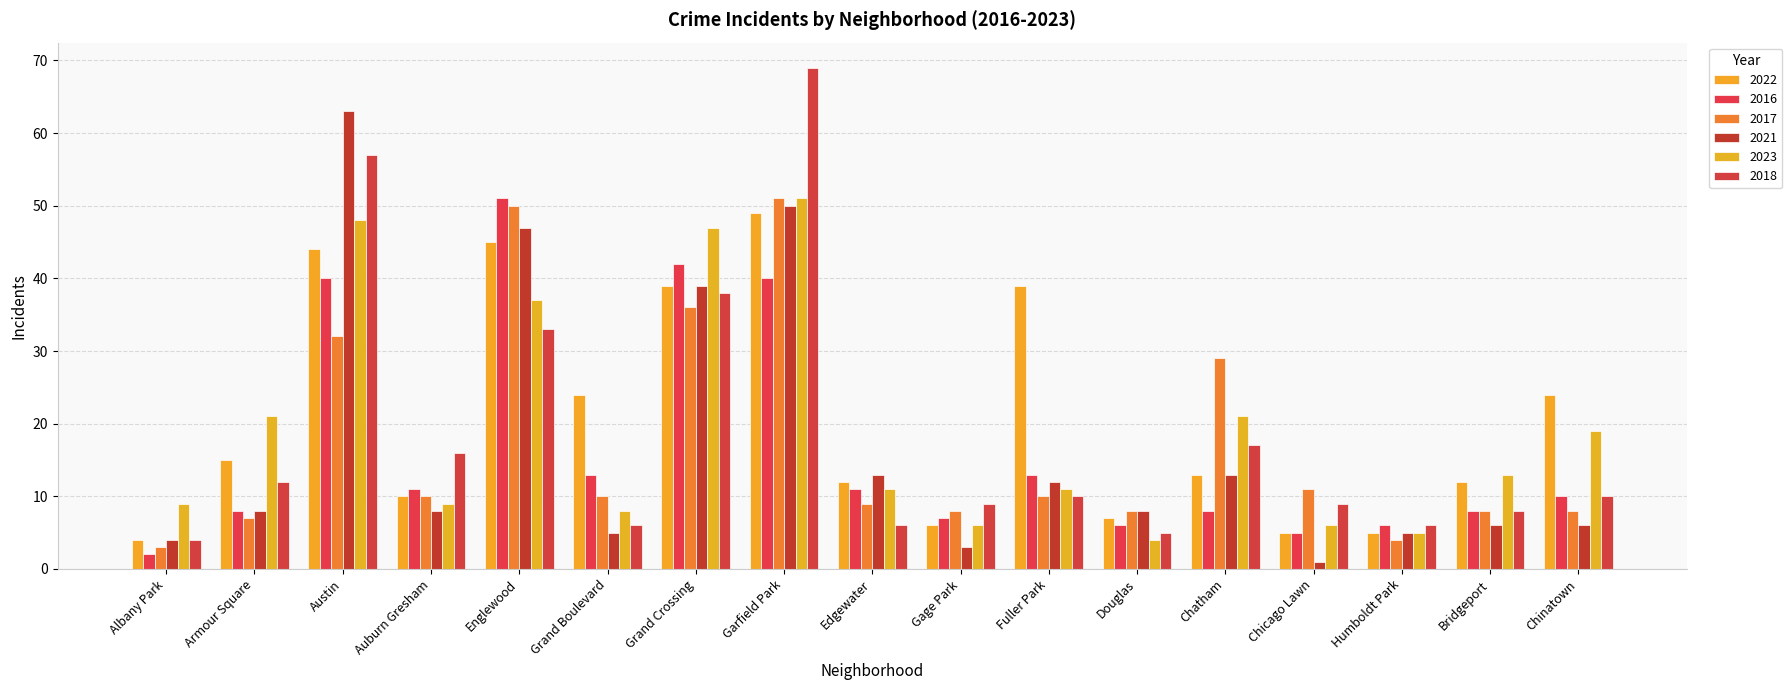

At which label is 2018 closest to 36?

Grand Crossing